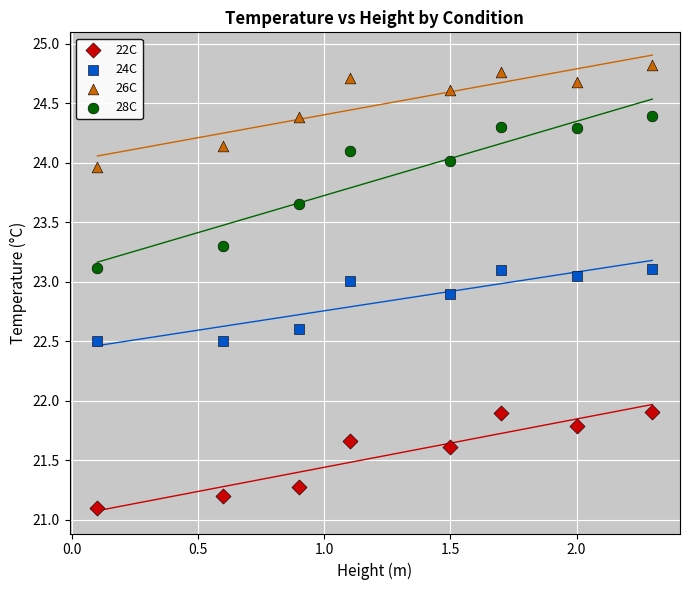

Which series contains the highest Y value?

26C